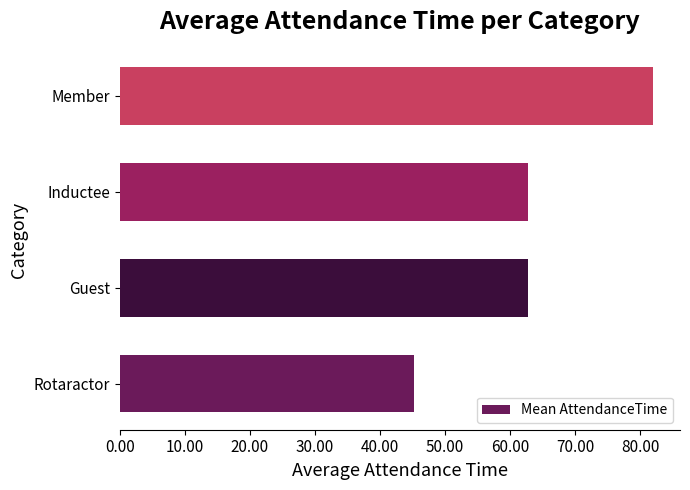

Which category has the highest value across all series?

Member